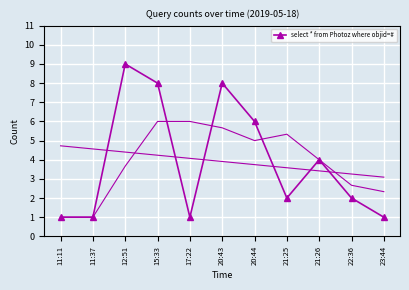

How many series are shown in this chart?

1